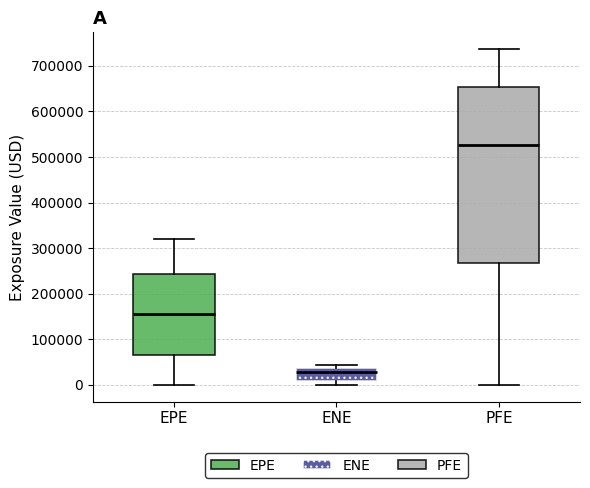

Reading left to right, transcribe this box plot: for each box, give where its median line is, the range the box spans, and where its two whiskers end, as read against the y-axis. The values are not printed on the chart, so give them approximately, as read against the axis.

EPE: median 150000, box 60000 to 240000, whiskers 0 to 320000
ENE: median 30000, box 10000 to 40000, whiskers 0 to 40000 (just above the box's upper edge)
PFE: median 530000, box 270000 to 650000, whiskers 0 to 740000